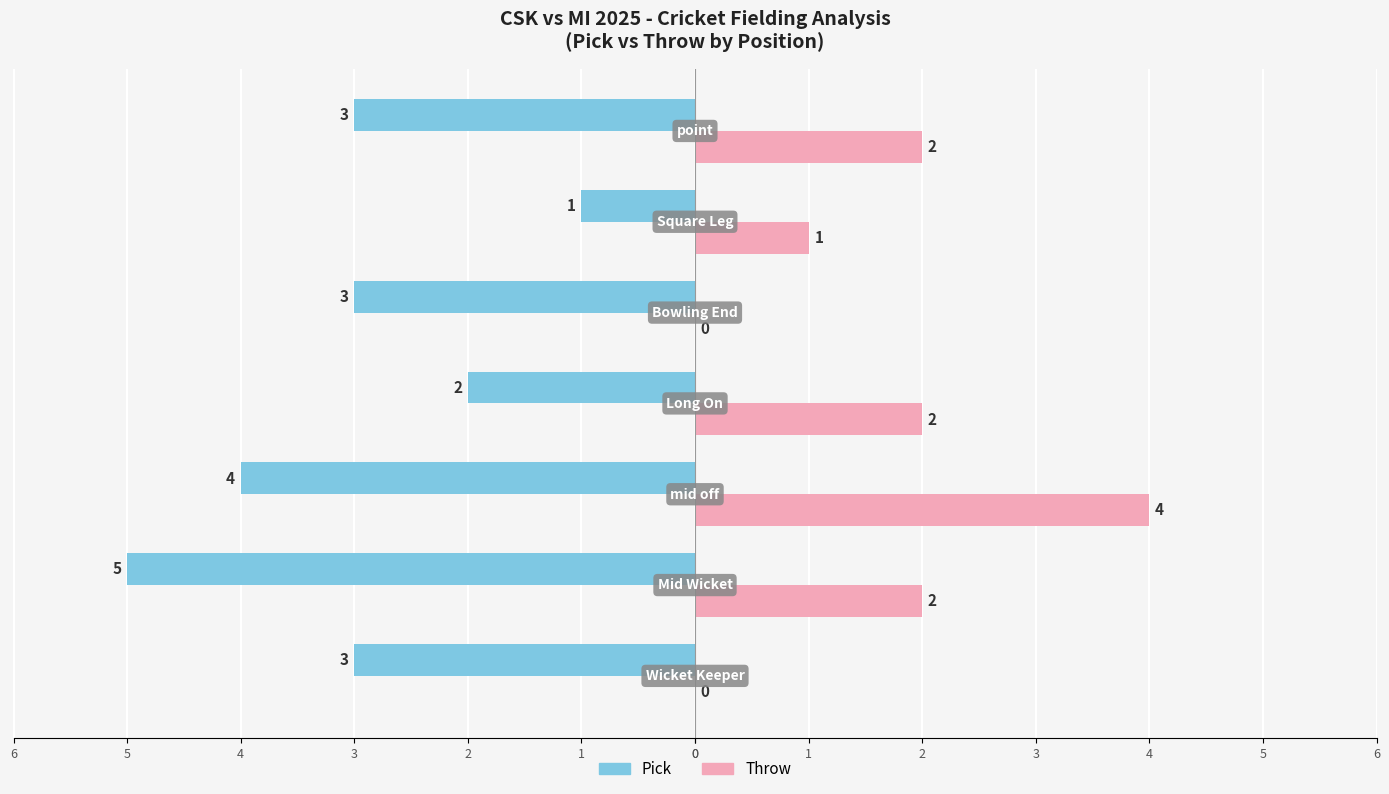

What are all the series names shown in the legend?

Pick, Throw